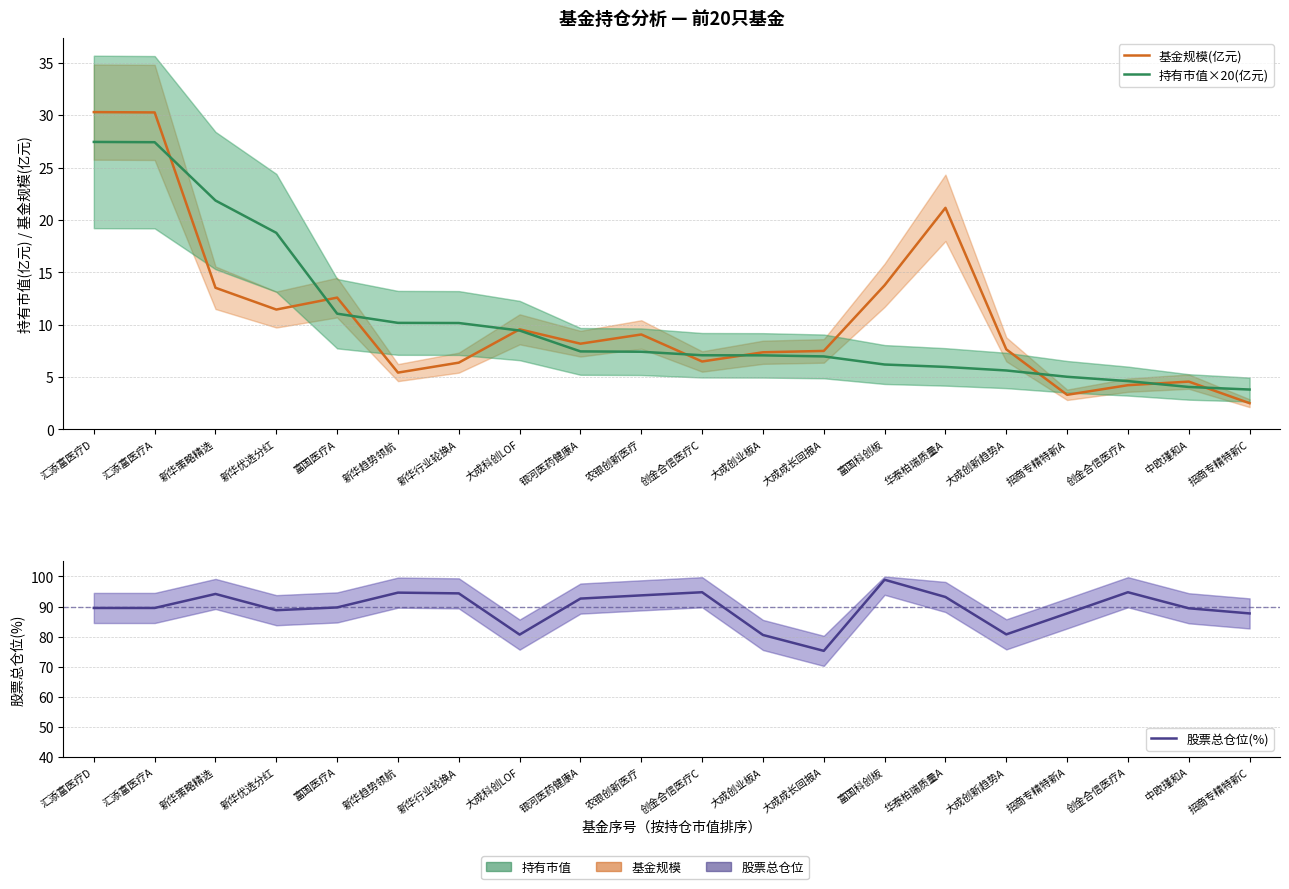

Which category has the lowest value in the 股票总仓位(%) series?

大成成长回报A